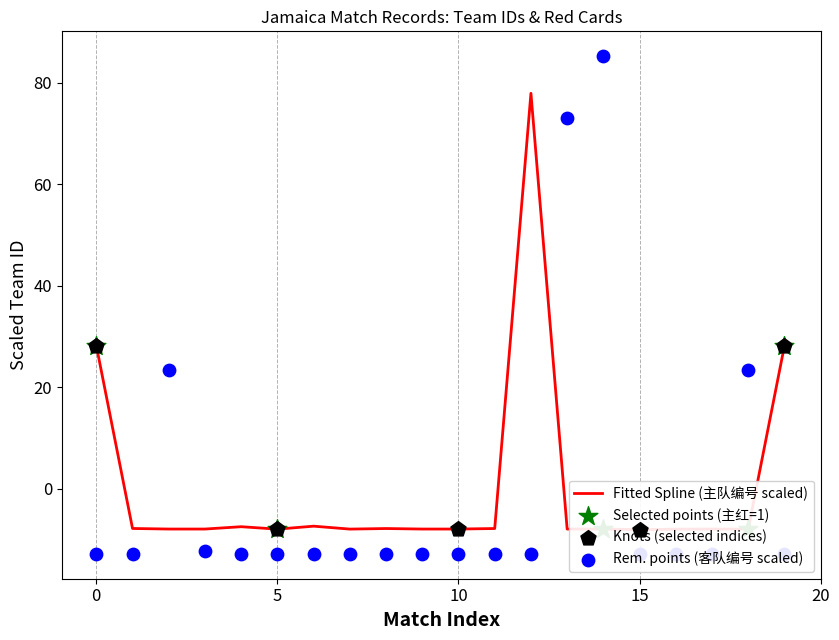

Which series reaches the minimum Y coordinate?

客队编号